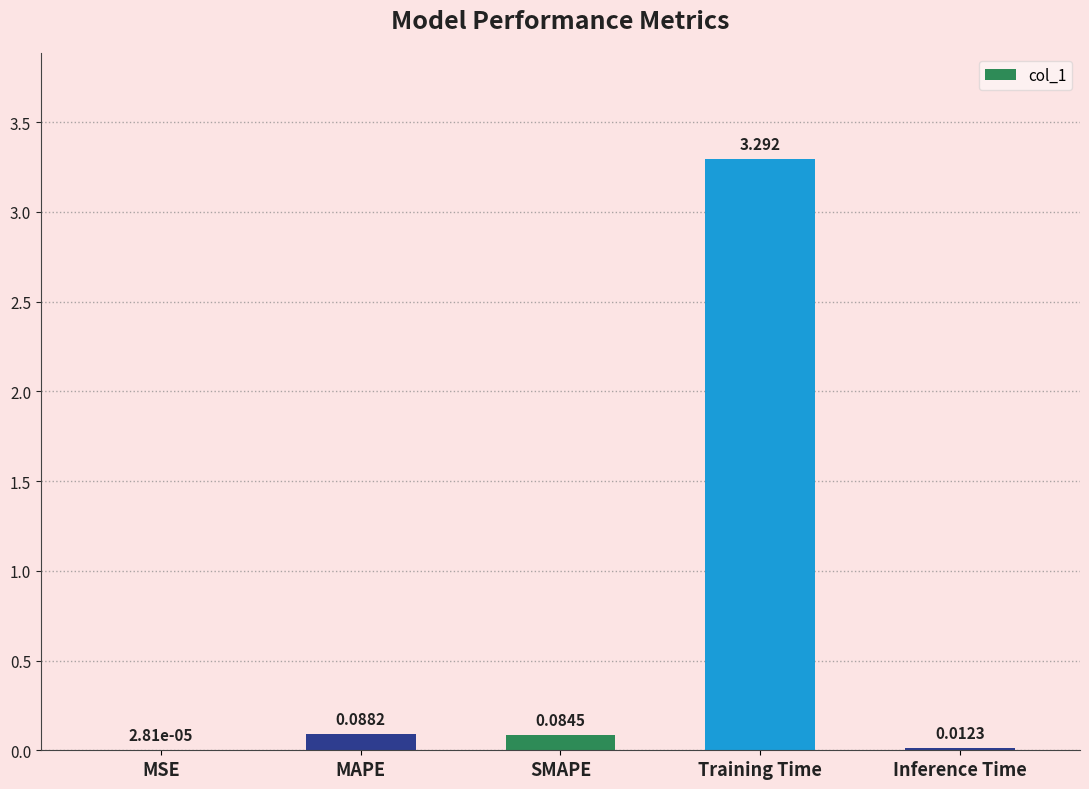

Between SMAPE and Inference Time, which is larger?

SMAPE